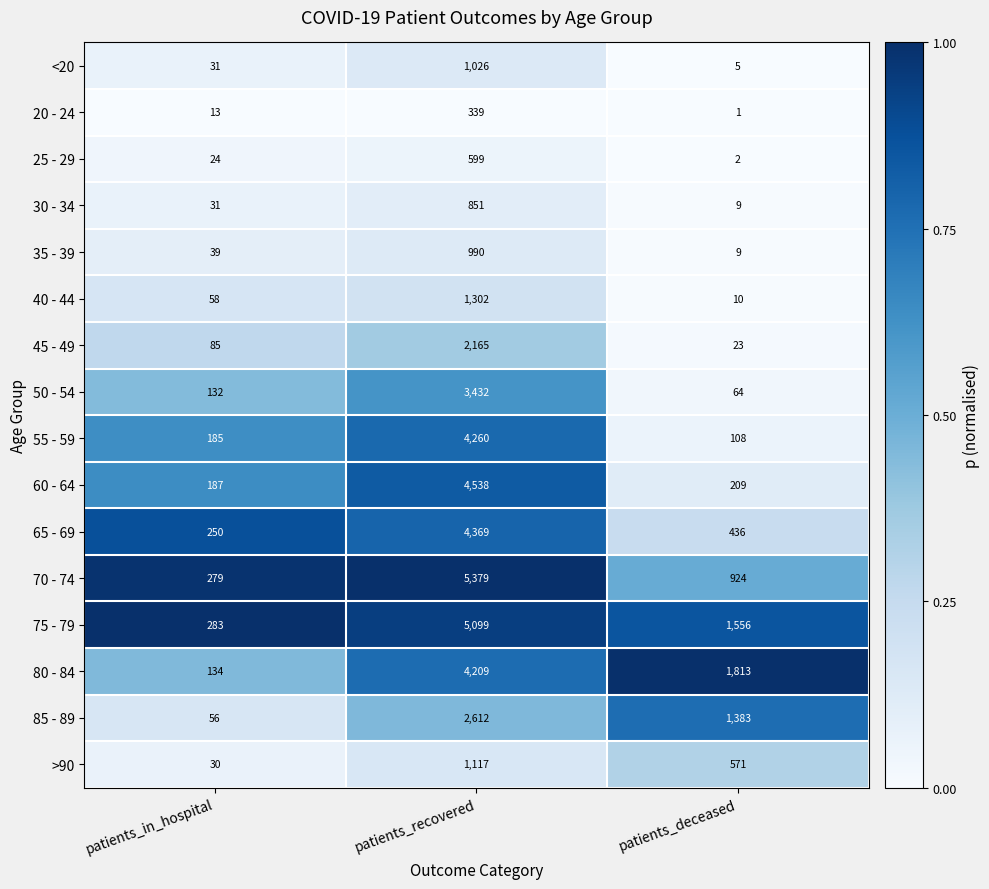

Which series has the widest spread of values?

70 - 74